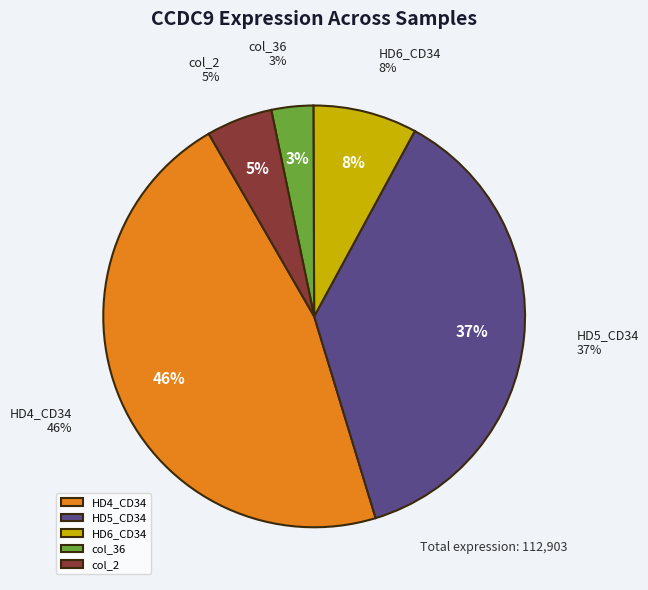

How much of the chart is everything except HD6_CD34?

92.0%